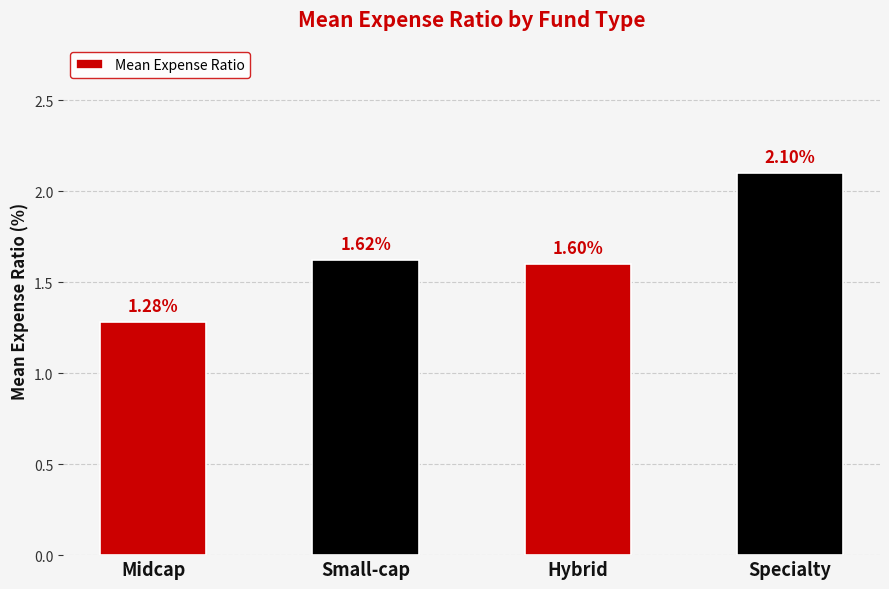

What is the change in value from Hybrid to Specialty?

+0.5